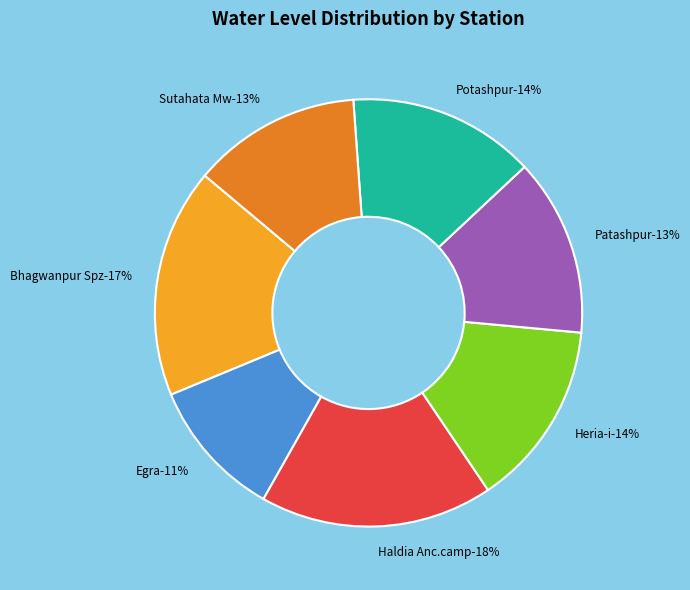

The Heria-i slice represents 1% of the pie. True or false?

False